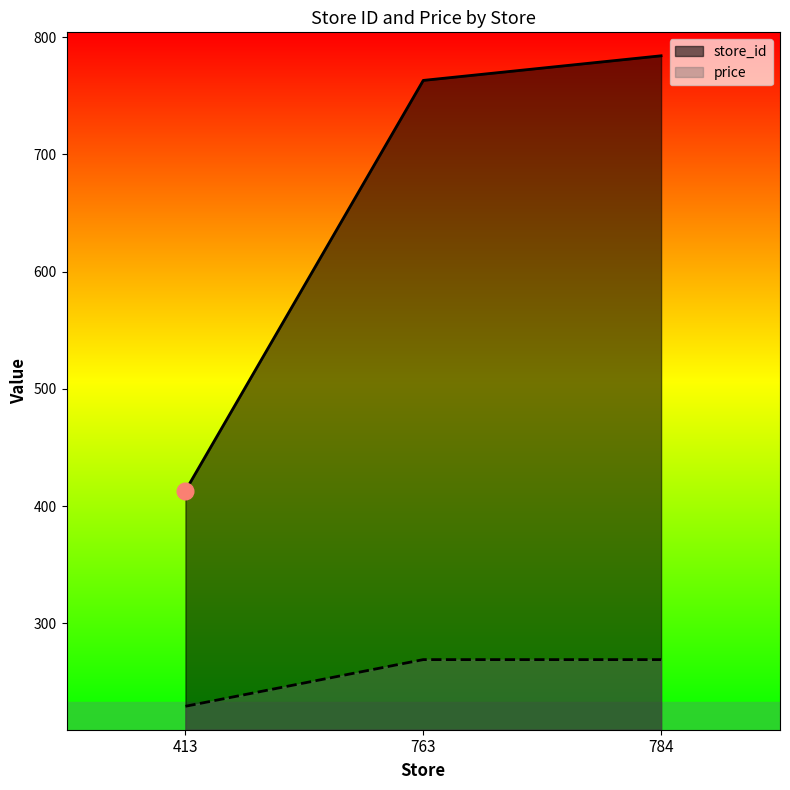

Which category has the lowest value in the store_id series?

413